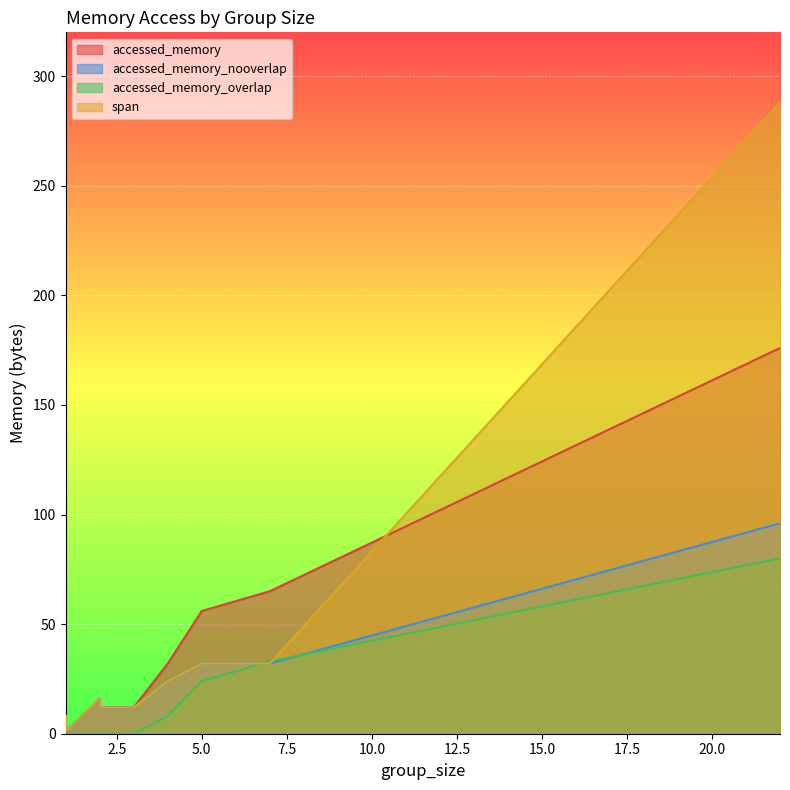

How many series are shown in this chart?

4